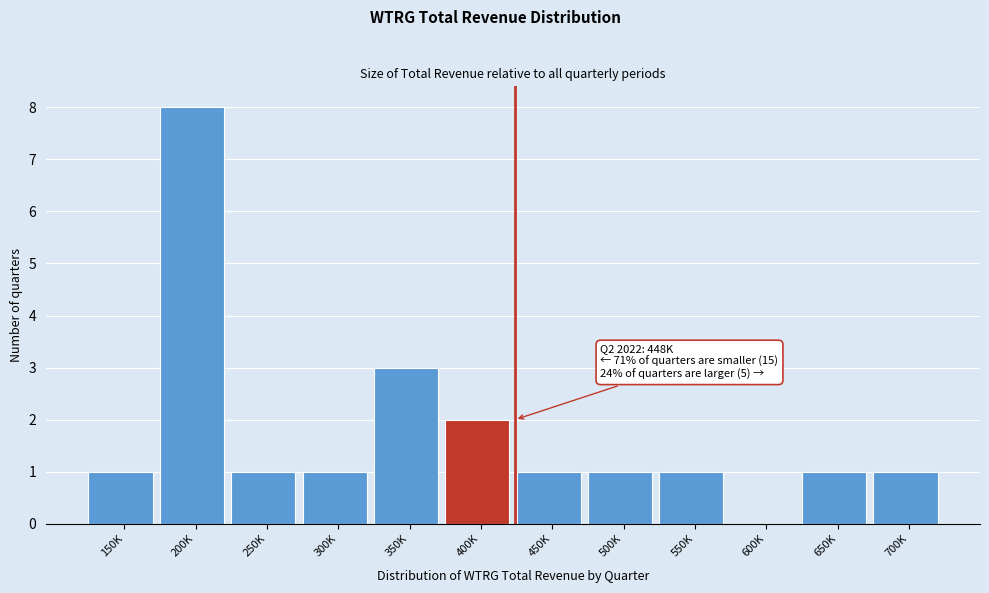

Reading right to left, list all the values displayed in this chart.

700K=1	650K=1	600K=0	550K=1	500K=1	450K=1	400K=2	350K=3	300K=1	250K=1	200K=8	150K=1